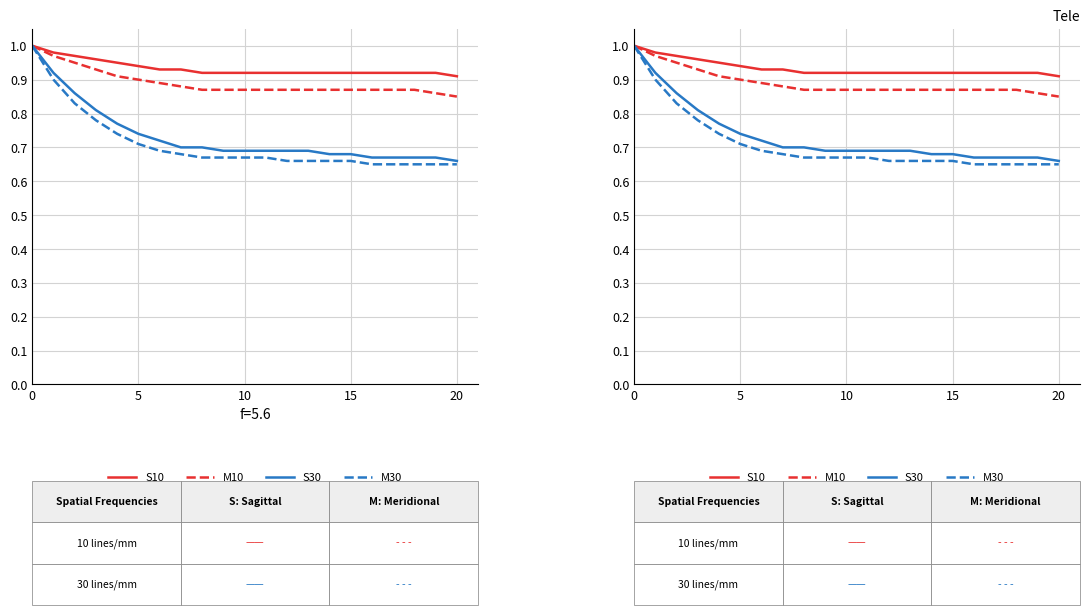

What is the lowest value of the S30 series?

0.7